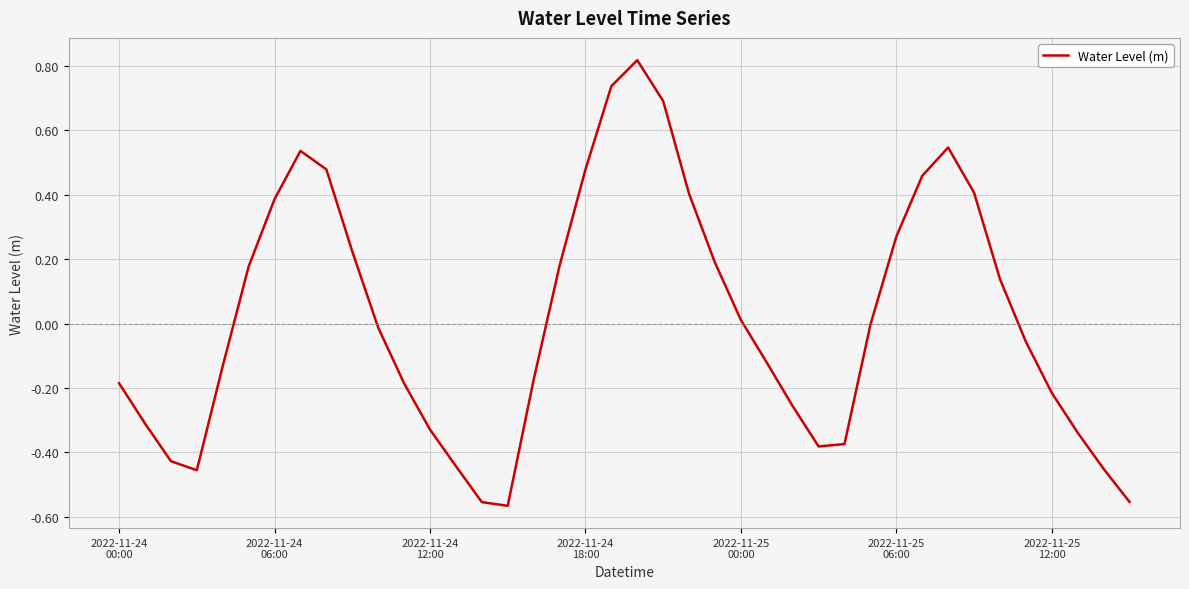

How many interior local valleys (lower than both neighbors) does the data have?

3